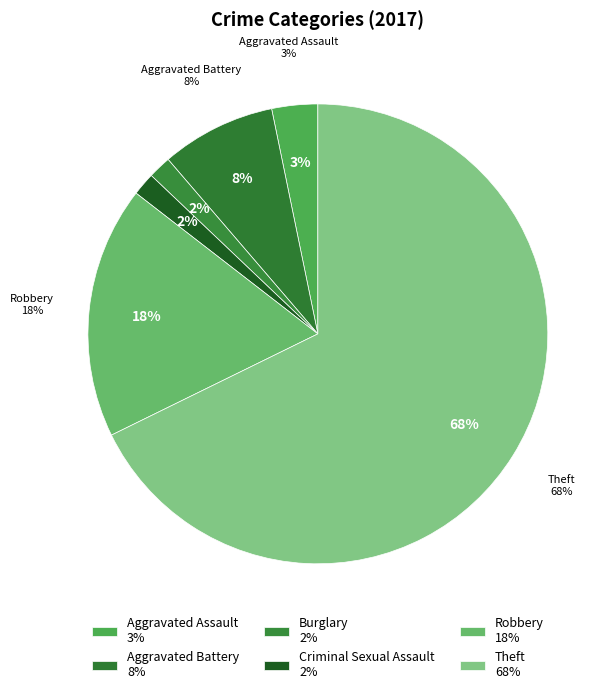

Which slice is the smallest?

Burglary